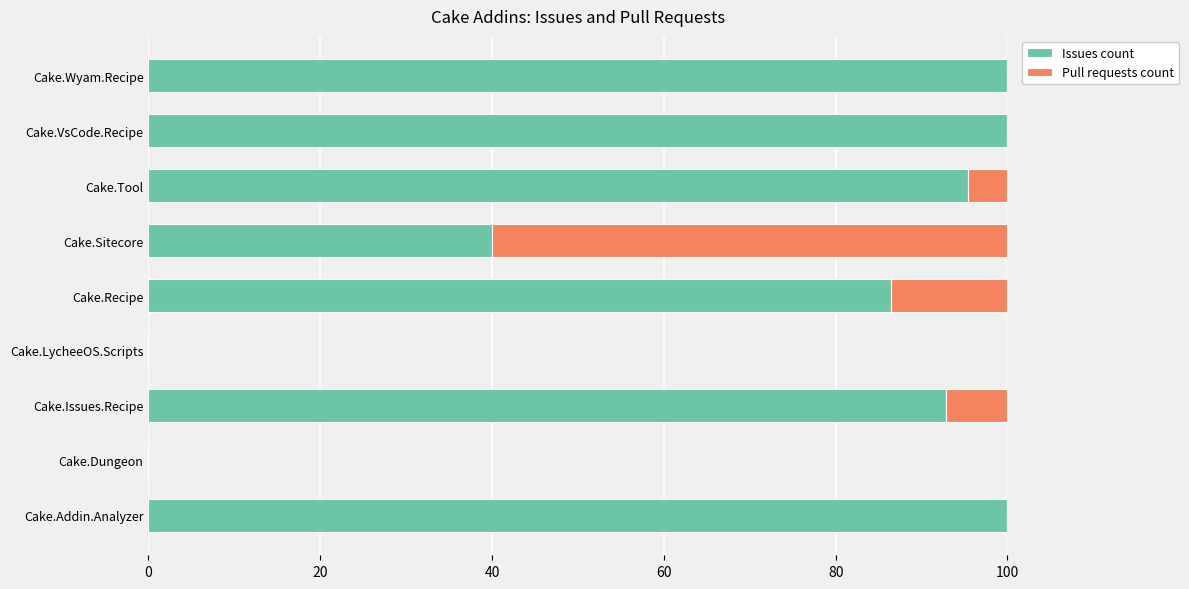

The value of Issues count at Cake.Tool is 37.1. True or false?

False